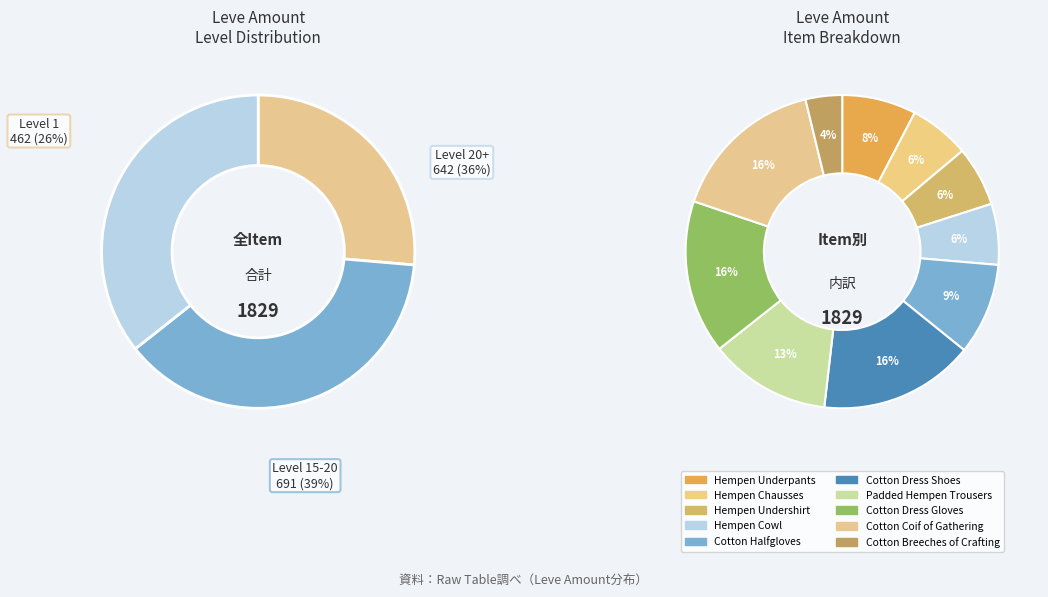

To the nearest percent, what is the combined percentage of Hempen Underpants and Cotton Dress Shoes?

24%